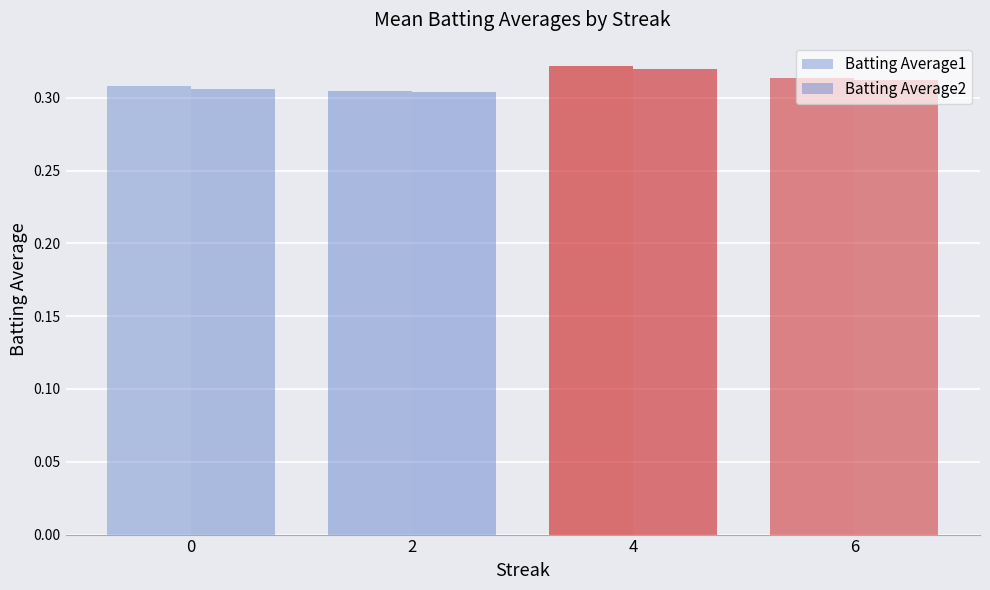

At which label is Batting Average1 closest to 0?

2